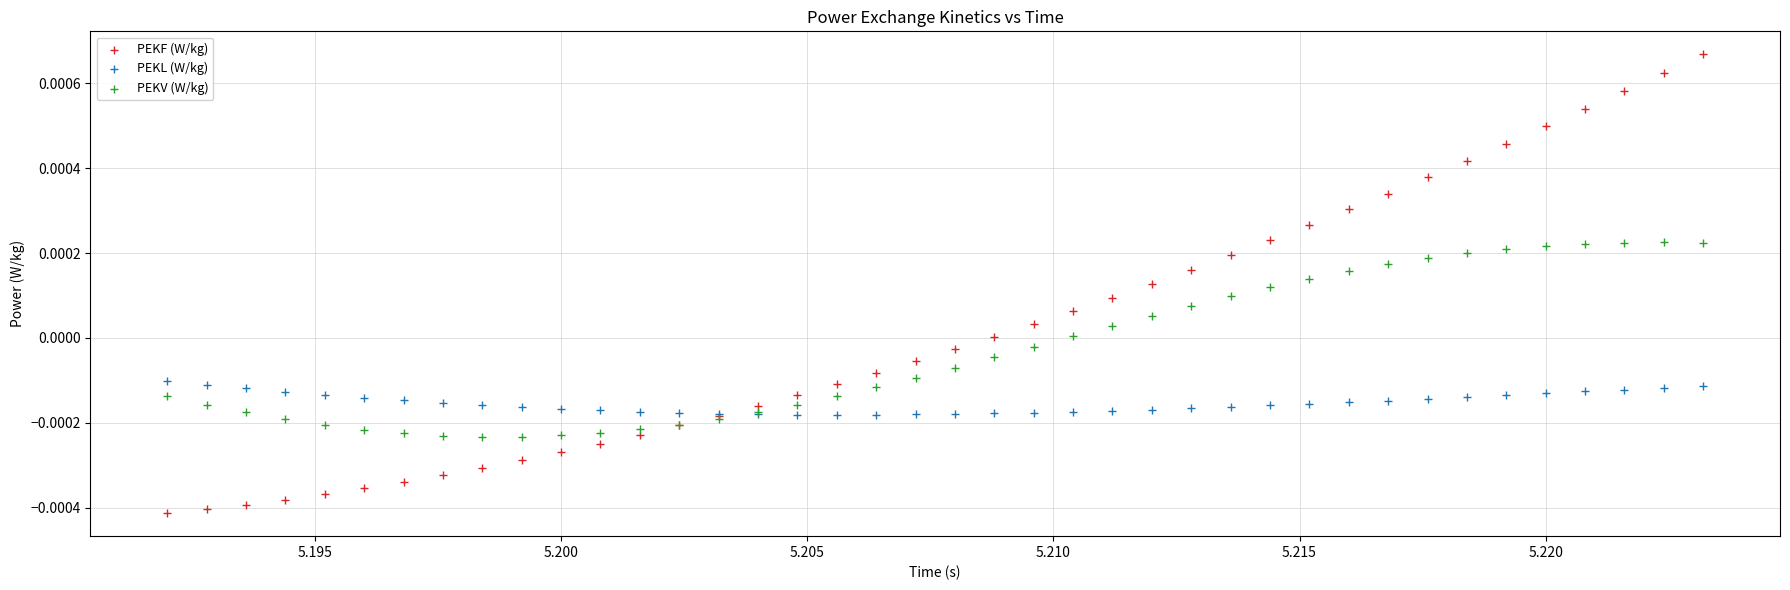

Which series has the widest spread of Y values?

PEKF (W/kg)